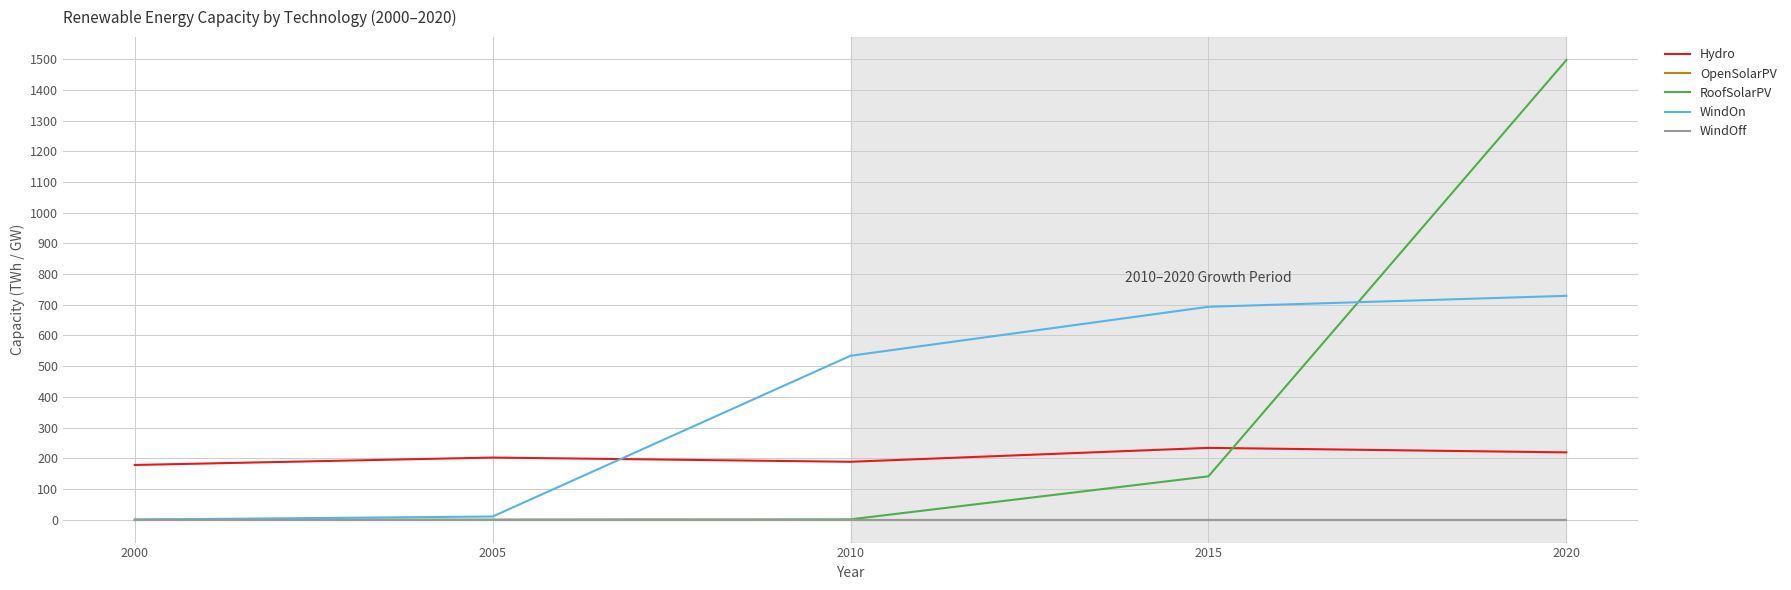

Is this an area chart (filled region under the line)?

No